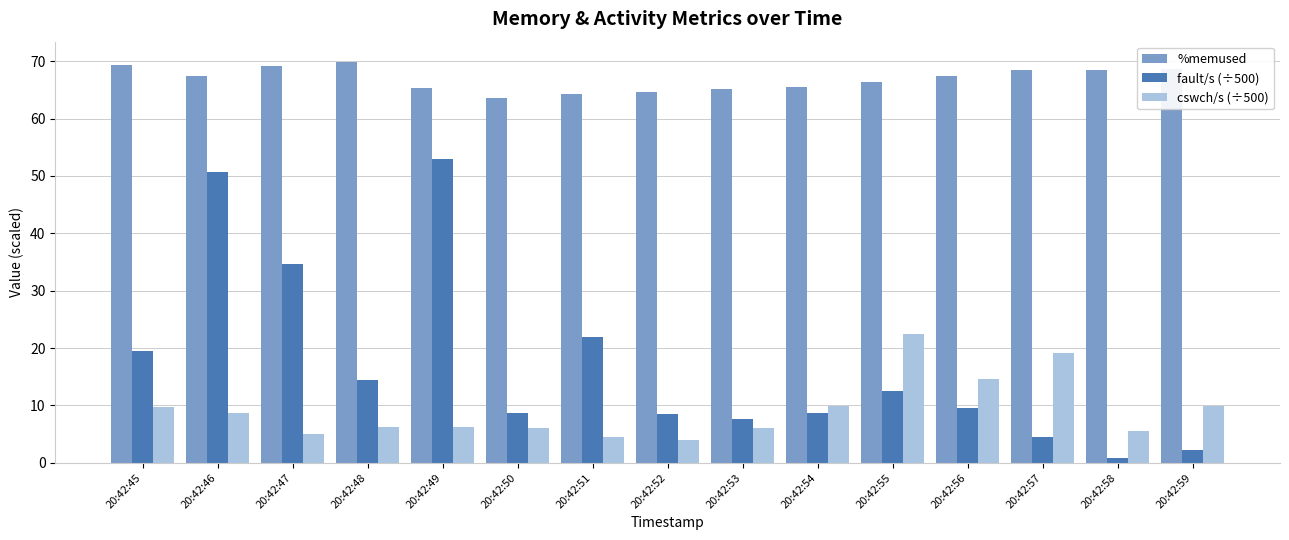

What is the sum of all %memused values?

1003.4